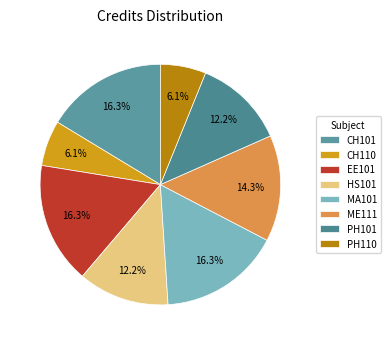

Rank the categories by value from lowest to highest.

CH110, PH110, HS101, PH101, ME111, CH101, EE101, MA101